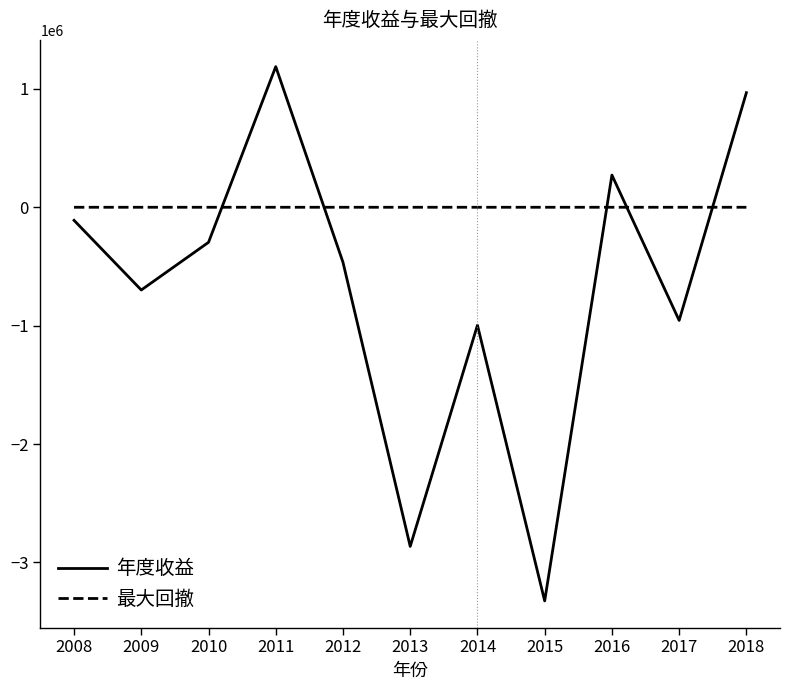

Read the 最大回撤 value at 2015.

-0.1